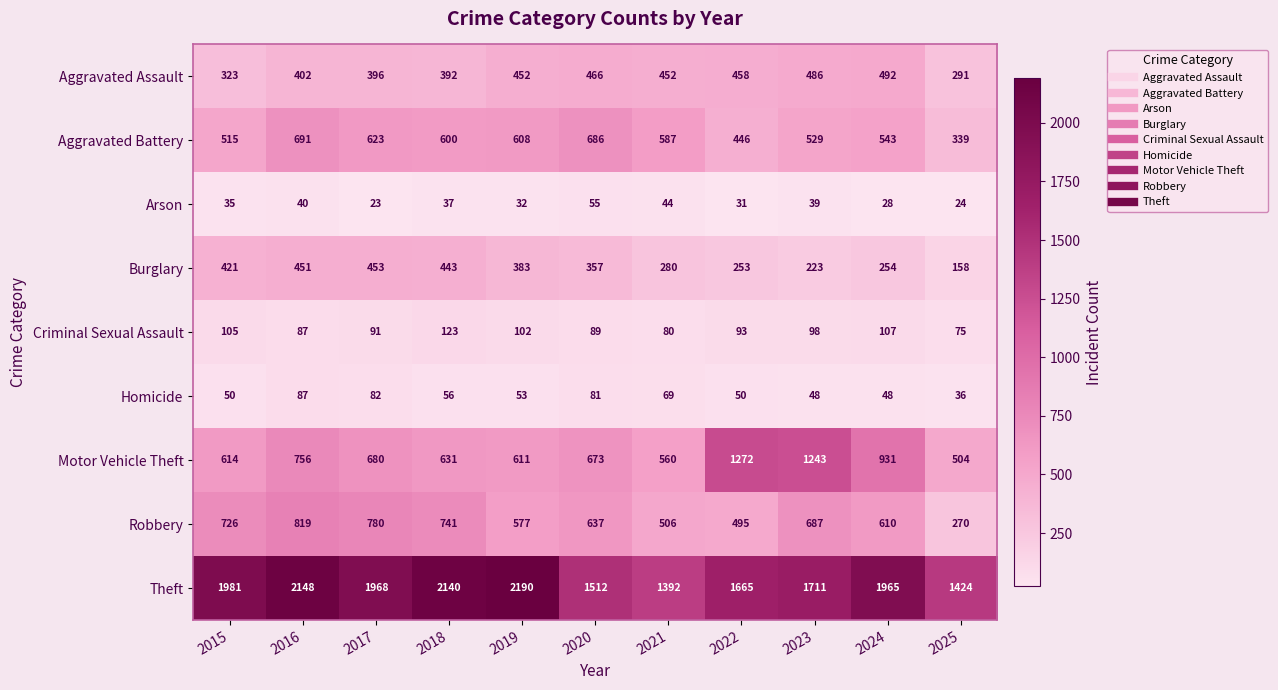

Where does the Burglary series first go above 357?

2015